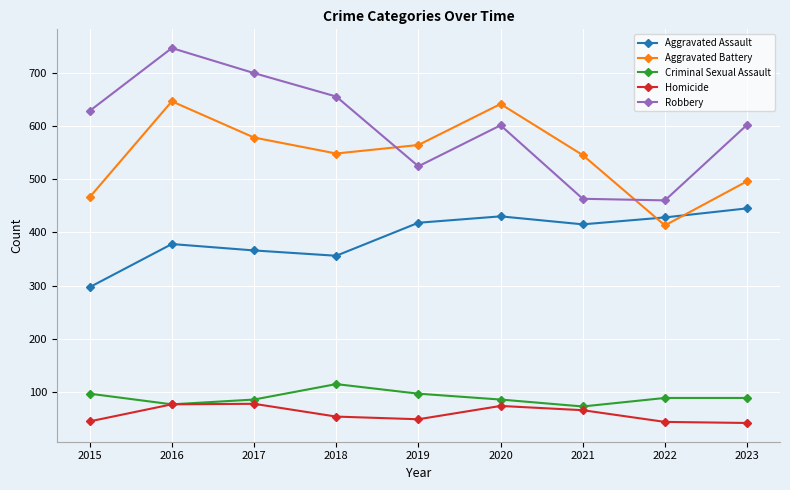

How many distinct data groups are displayed?

5